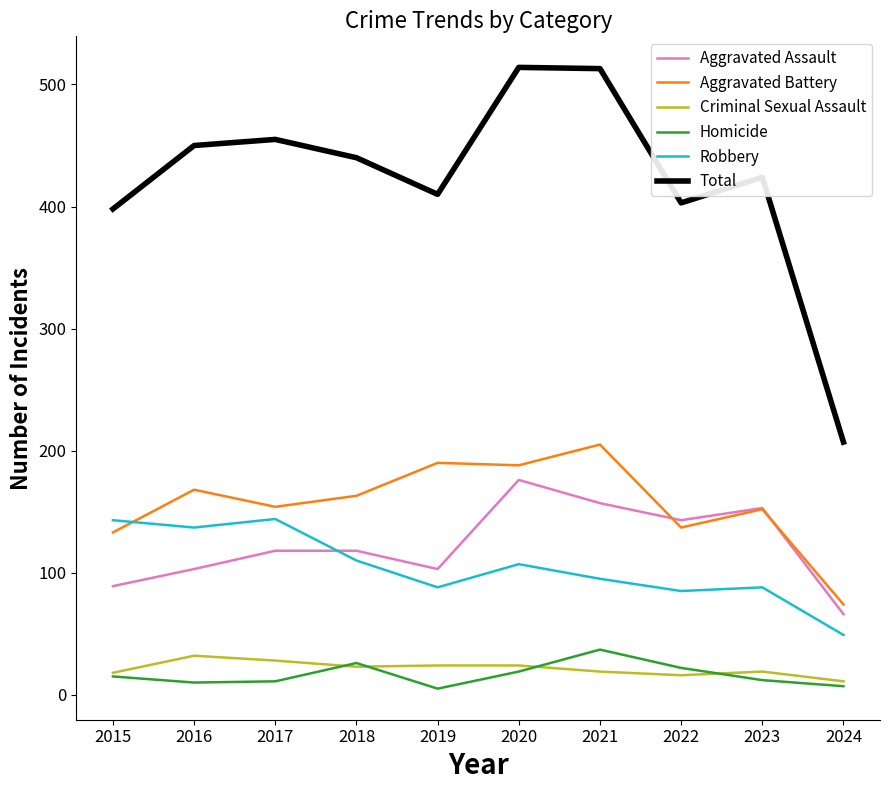

Does the chart display data point markers on the line(s)?

No